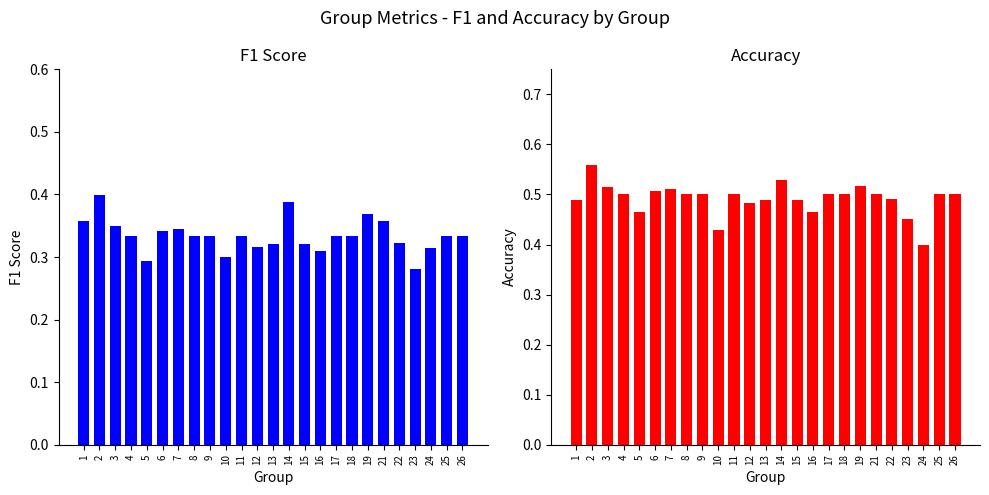

Between 18 and 9, which is larger?

18